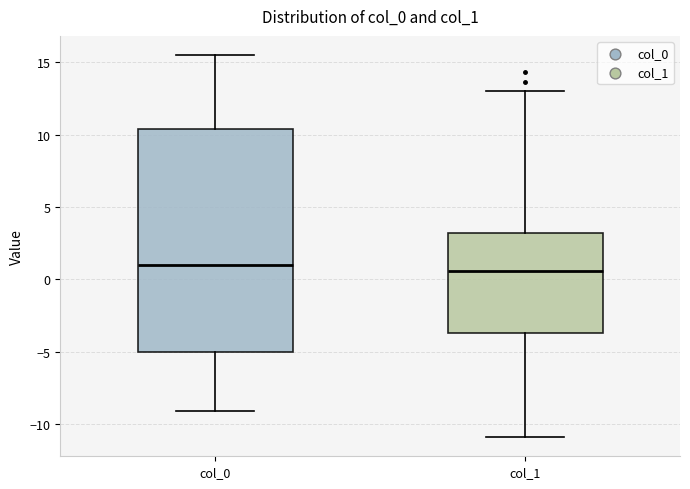

Which box is the tallest, from its lower edge to its upper edge?

col_0